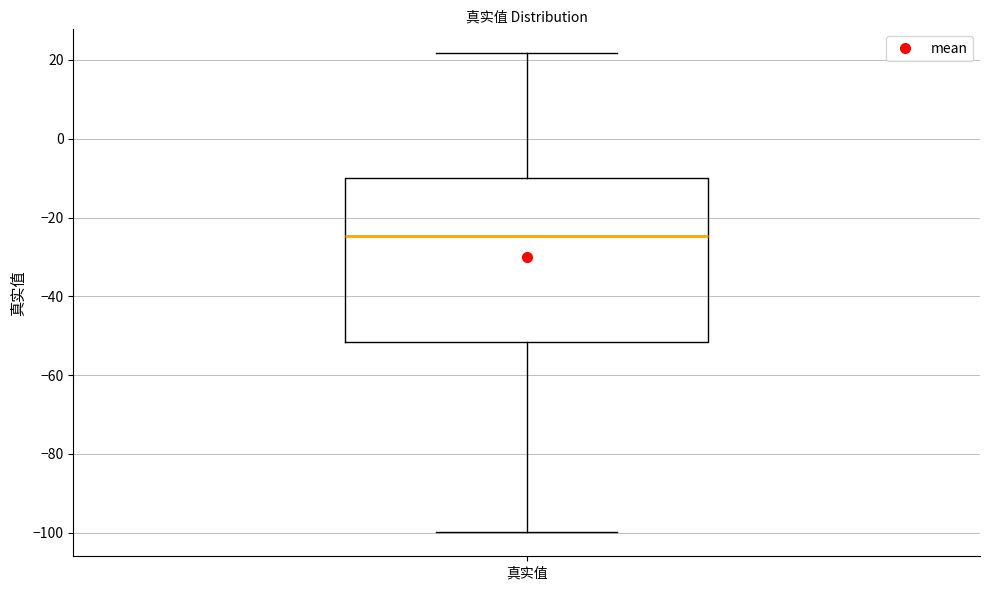

Read this box plot against the y-axis: the position of the median line, the range covered by the box, and the ends of both whiskers. The values are not printed on the chart, so give them approximately, as read against the axis.

median -24, box -52 to -10, whiskers -100 to 22